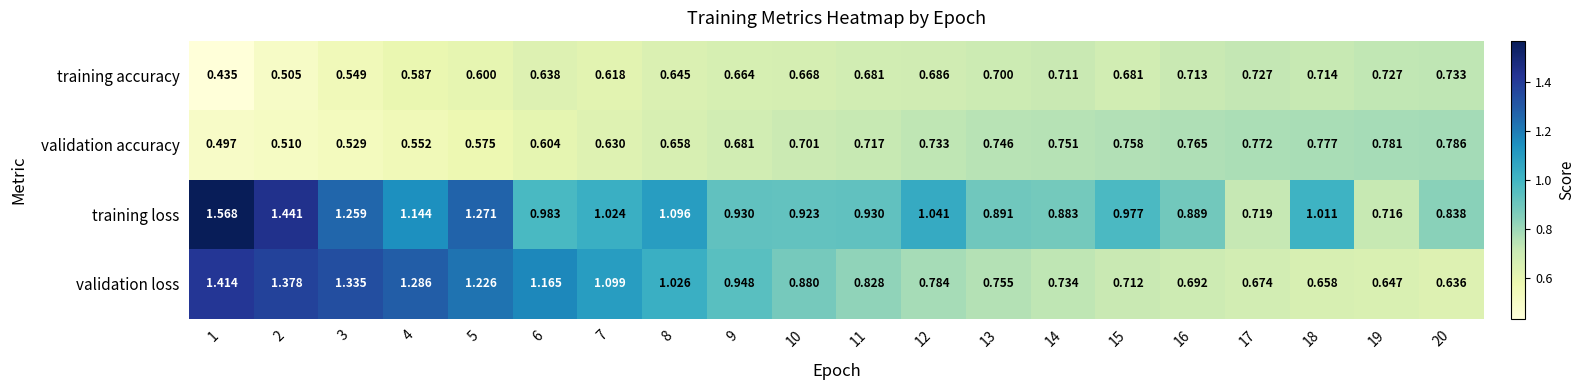

Count the number of data series in this chart.

4